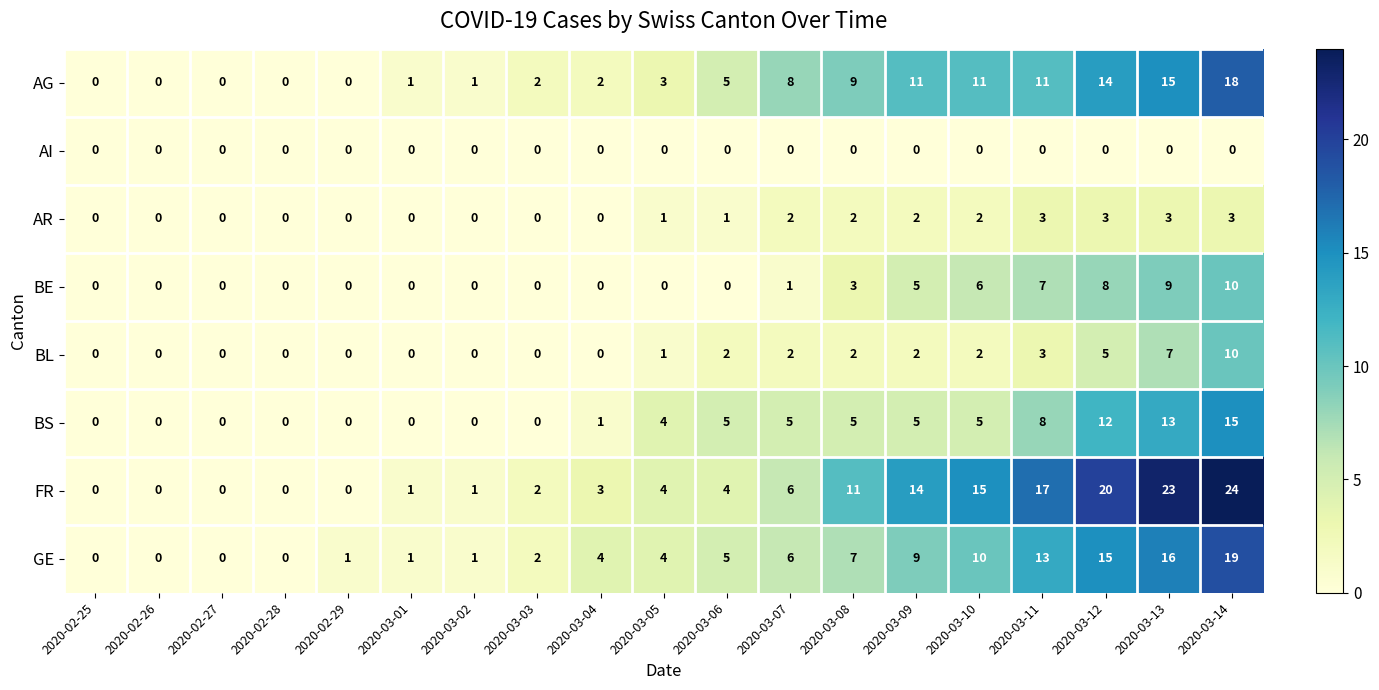

Which label corresponds to the largest value in the chart?

2020-03-14